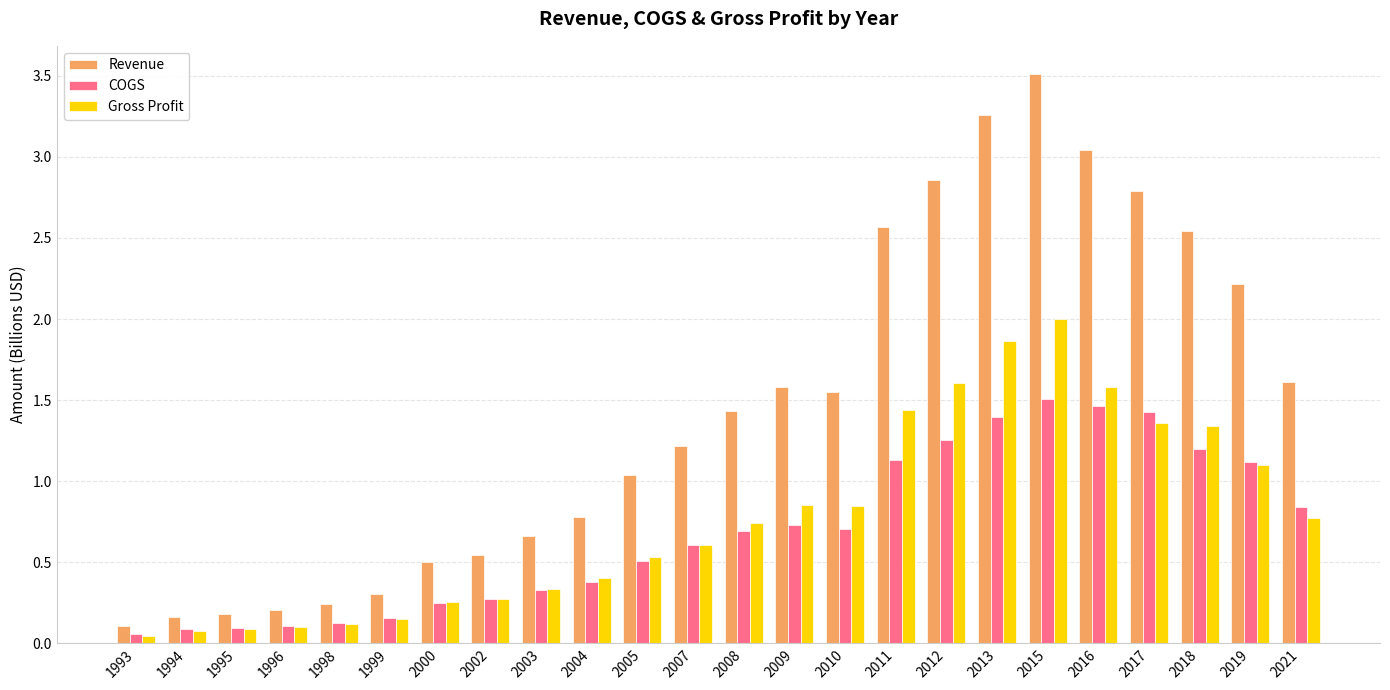

Which series has the largest range (max minus min)?

Revenue